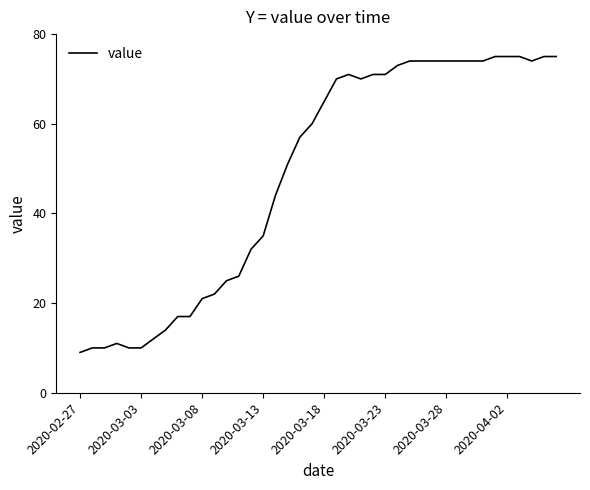

What is the smallest value displayed?

9